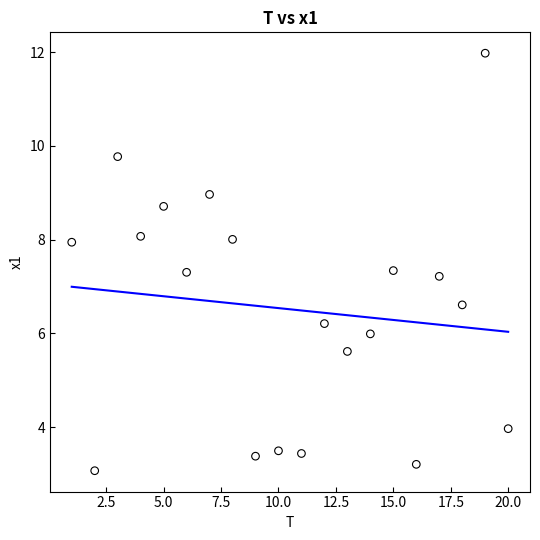

What is the range of Y values (max minus min)?

8.9